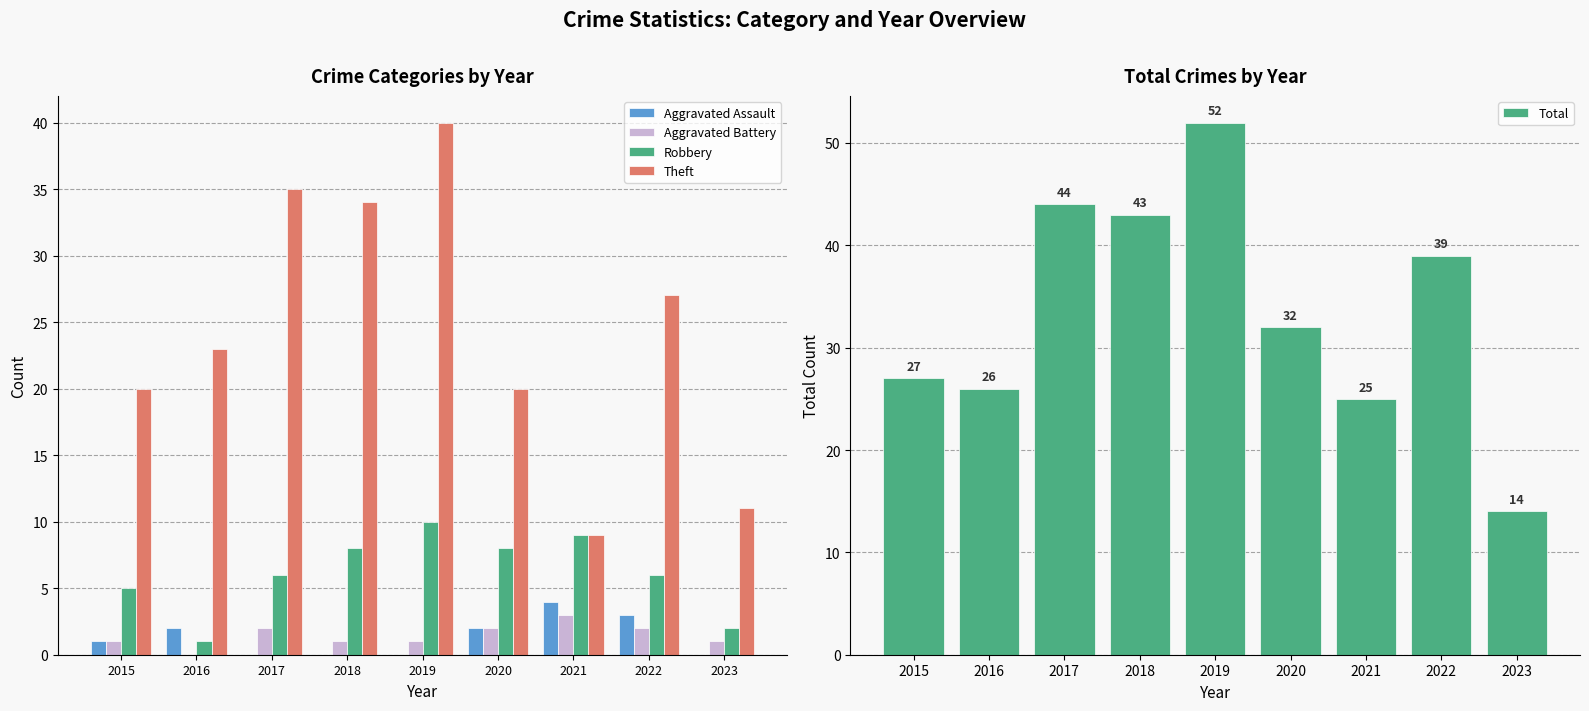

How many values in Aggravated Assault are above zero?

5